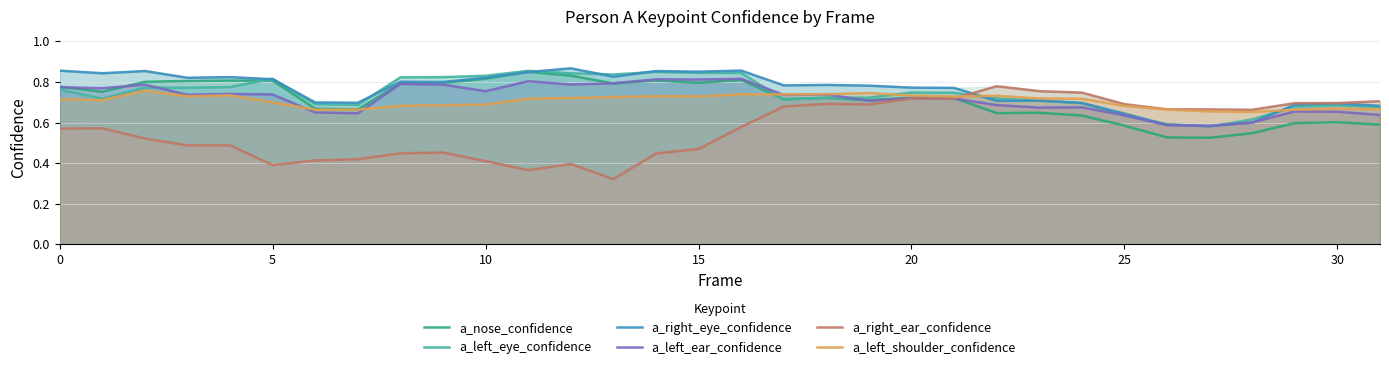

What is the maximum value shown in the chart?

0.9